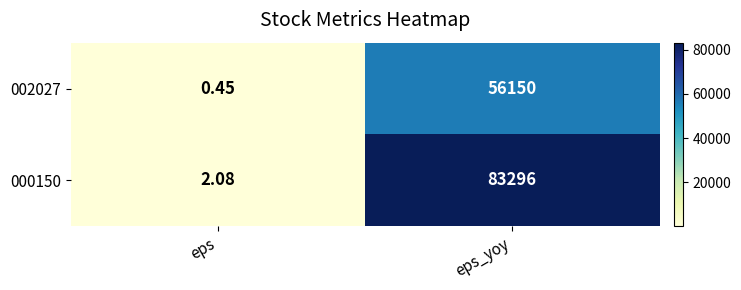

Which series changed the most between eps and eps_yoy?

000150